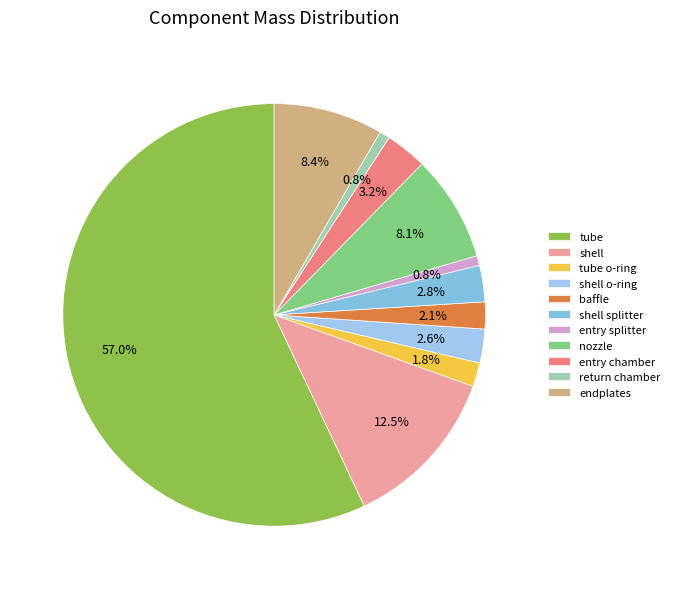

Combined, what portion of the pie is entry chamber and return chamber?

4.0%